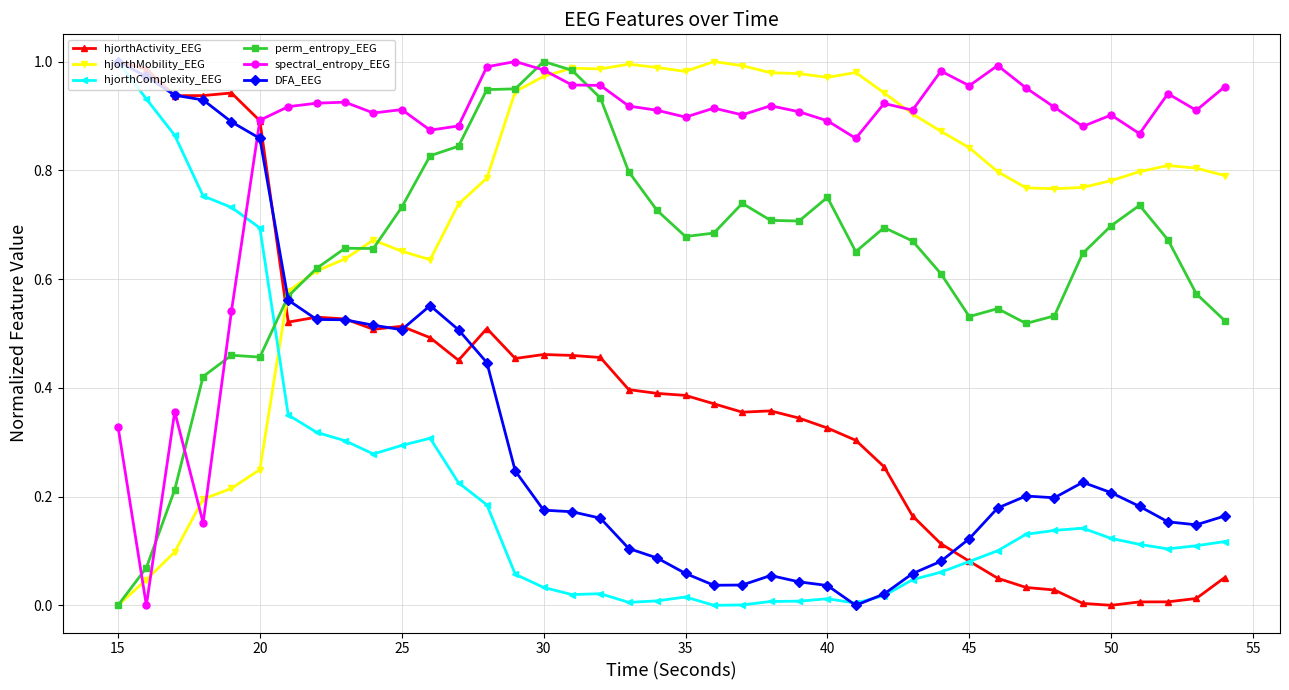

Which series has the largest total across all categories?

spectral_entropy_EEG